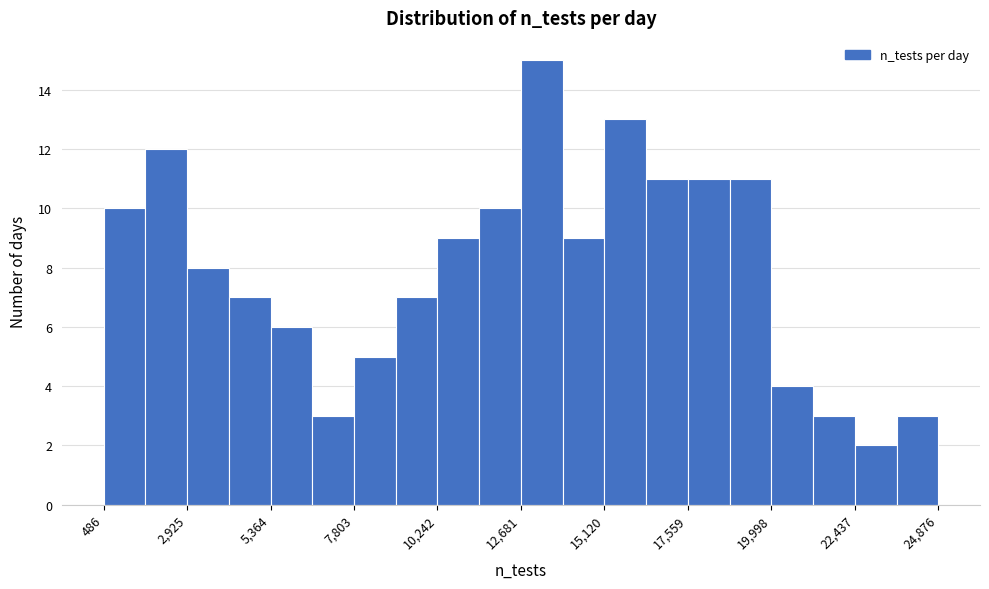

Around what value on the x-axis is the tallest bar? Give the approximate position of its centre, as read against the axis.

13500